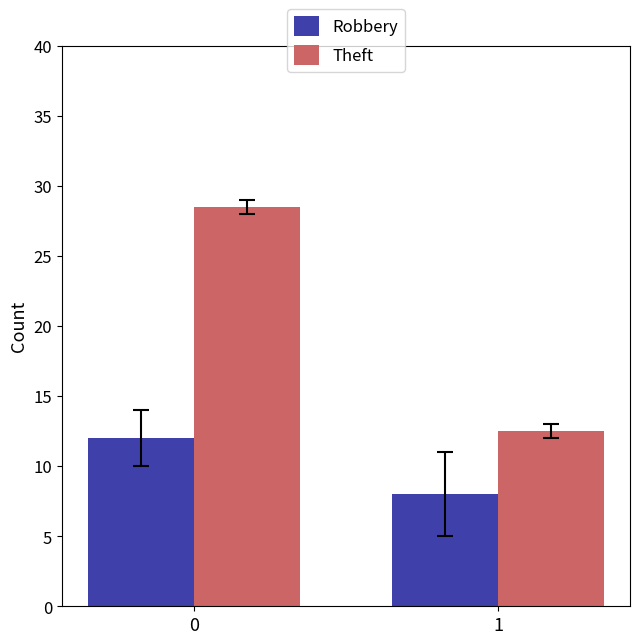

Which label corresponds to the smallest value in the chart?

1